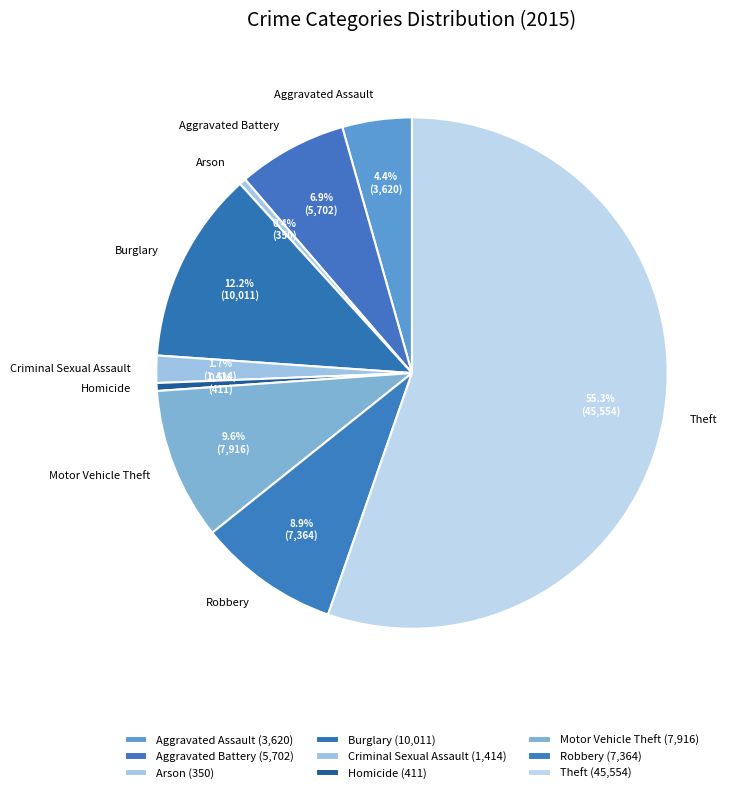

Does any single category account for the majority?

Yes